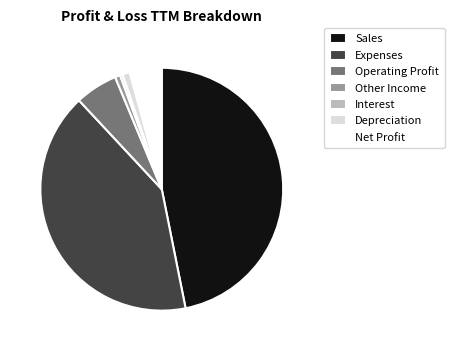

Between Depreciation and Sales, which is larger?

Sales